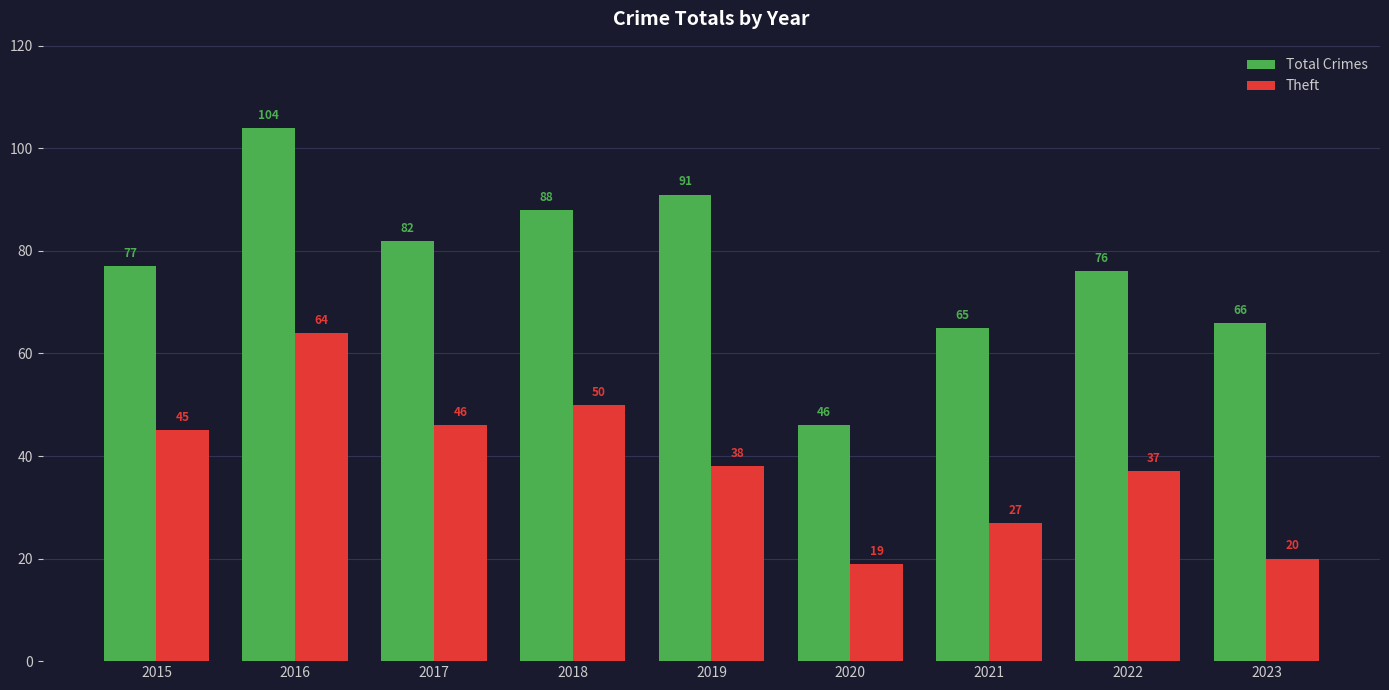

Which series has the largest range (max minus min)?

Total Crimes